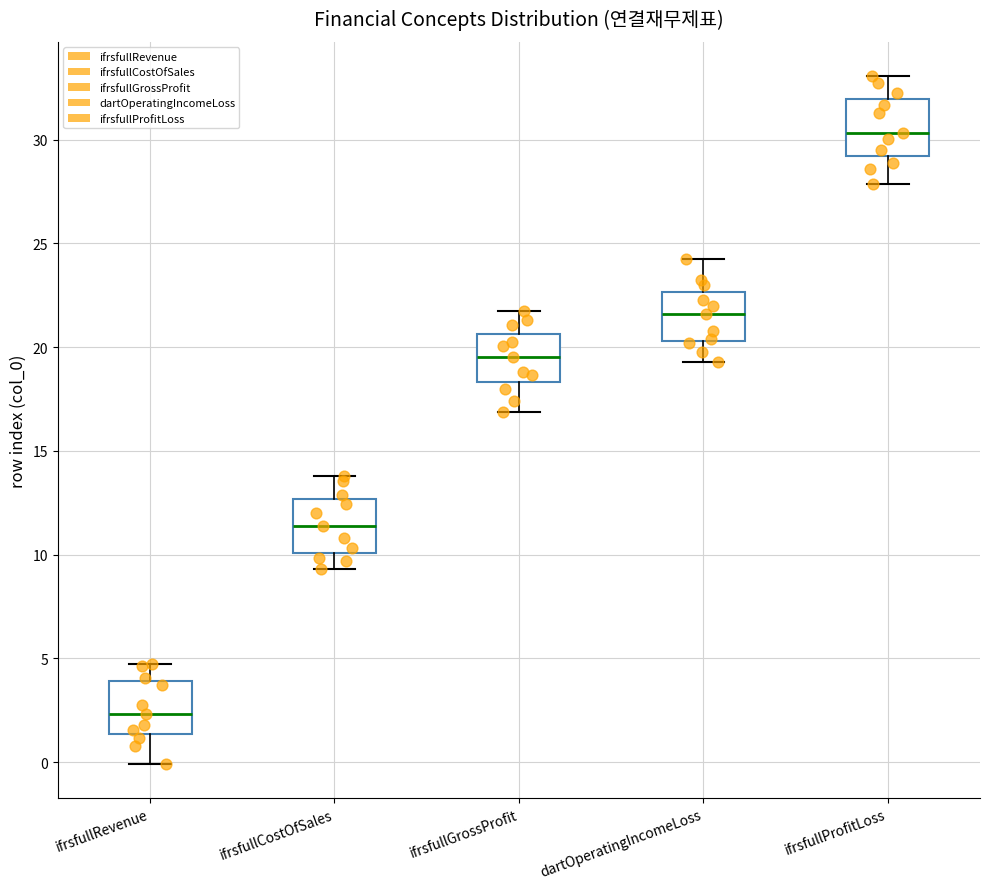

Where does the lower whisker of the box for ifrsfullGrossProfit end on the y-axis? The values are not printed on the chart, so give them approximately, as read against the axis.

17.0